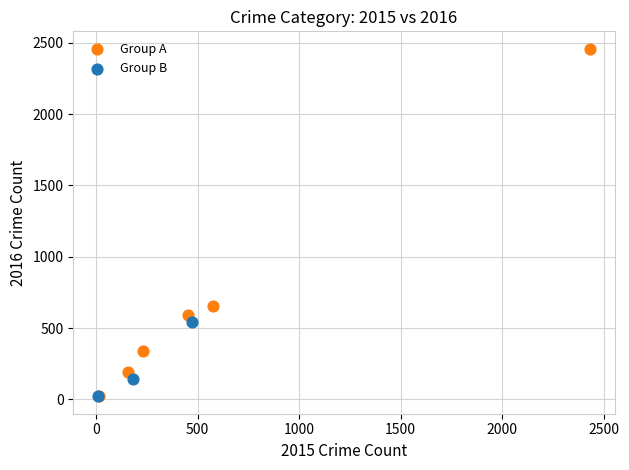

Which series reaches the maximum Y coordinate?

Group A